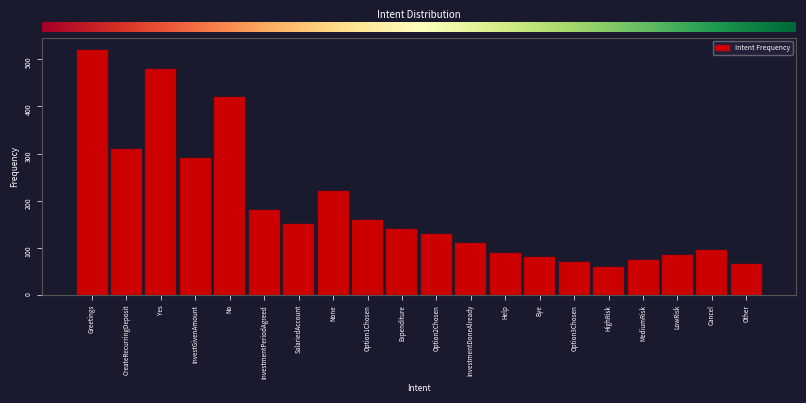

Reading right to left, transcribe all the data shown in this chart.

65	95	85	75	60	70	80	90	110	130	140	160	220	150	180	420	290	480	310	520